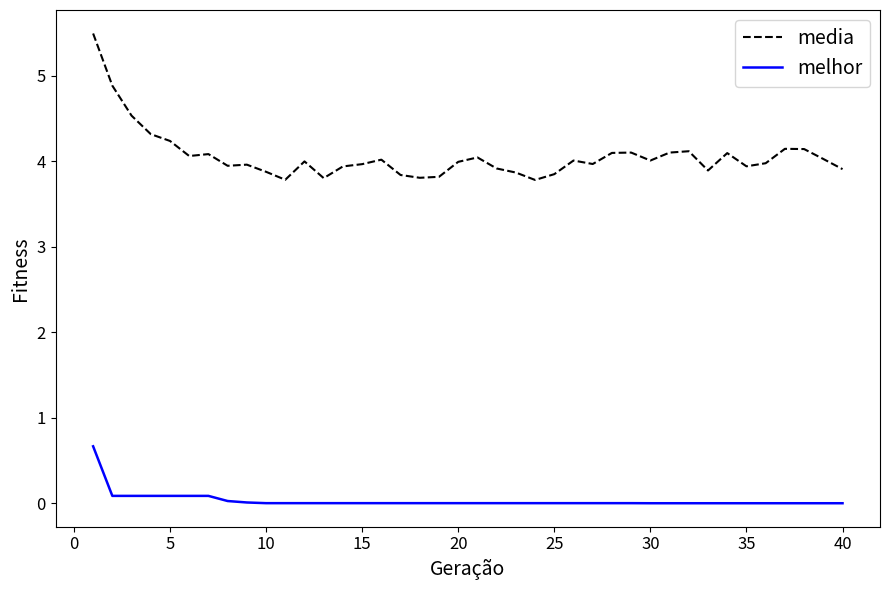

What is the difference between the maximum and minimum values in the media series?

1.7